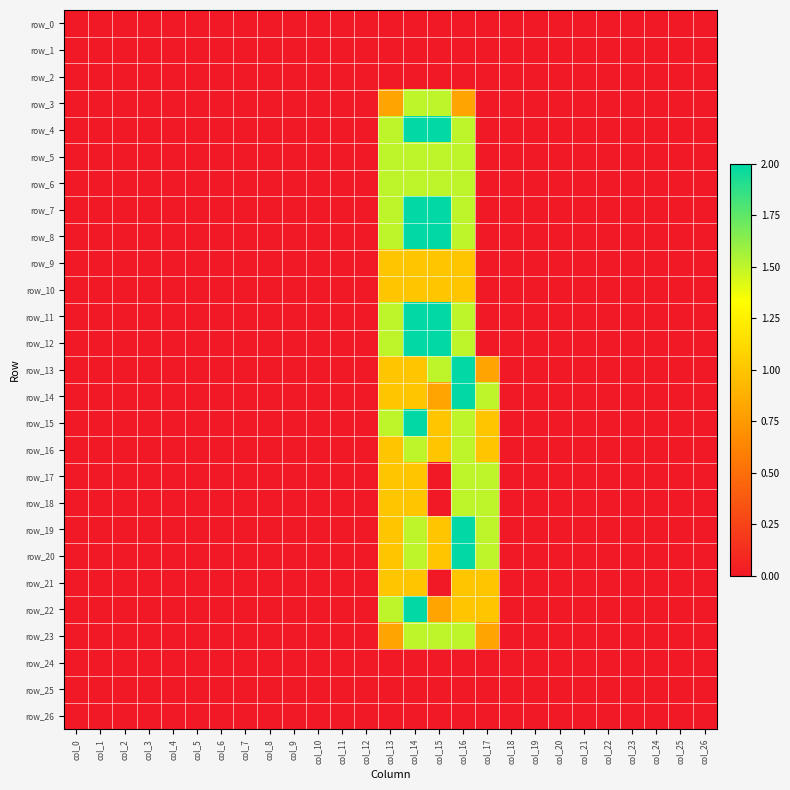

How many values in row_3 are above zero?

4